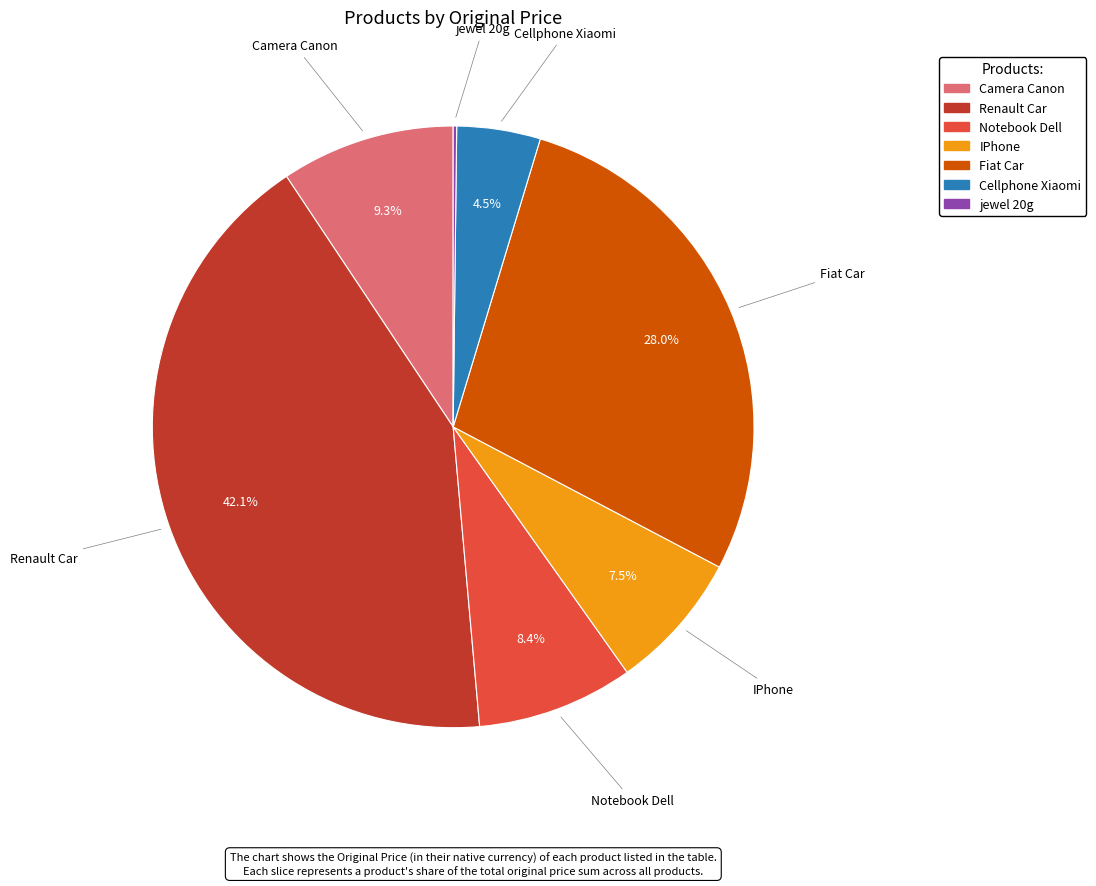

What is the ratio of the value at IPhone to the value at Camera Canon?

0.8